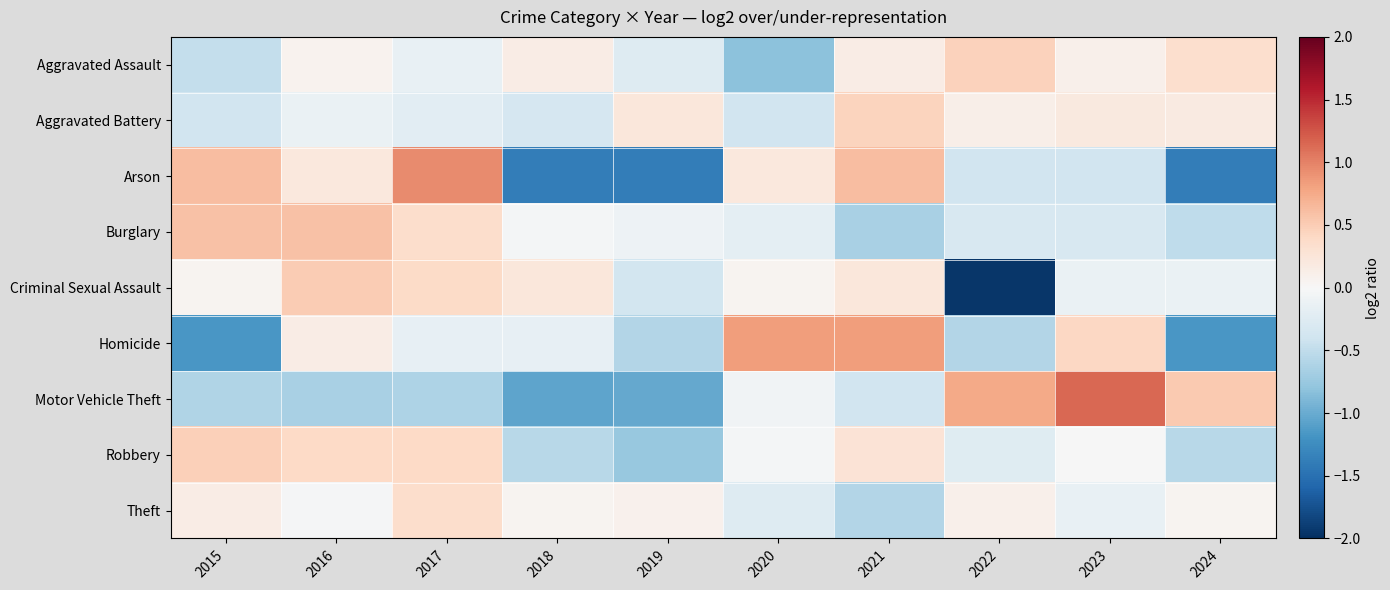

Which has a higher value, 2020 or 2024?

2024